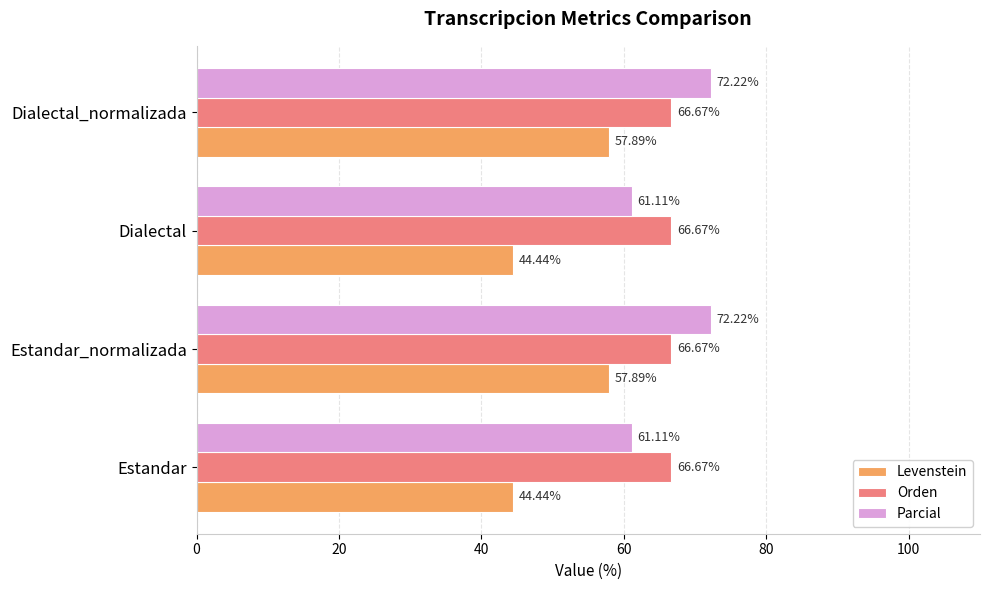

What are all the series names shown in the legend?

Levenstein, Orden, Parcial